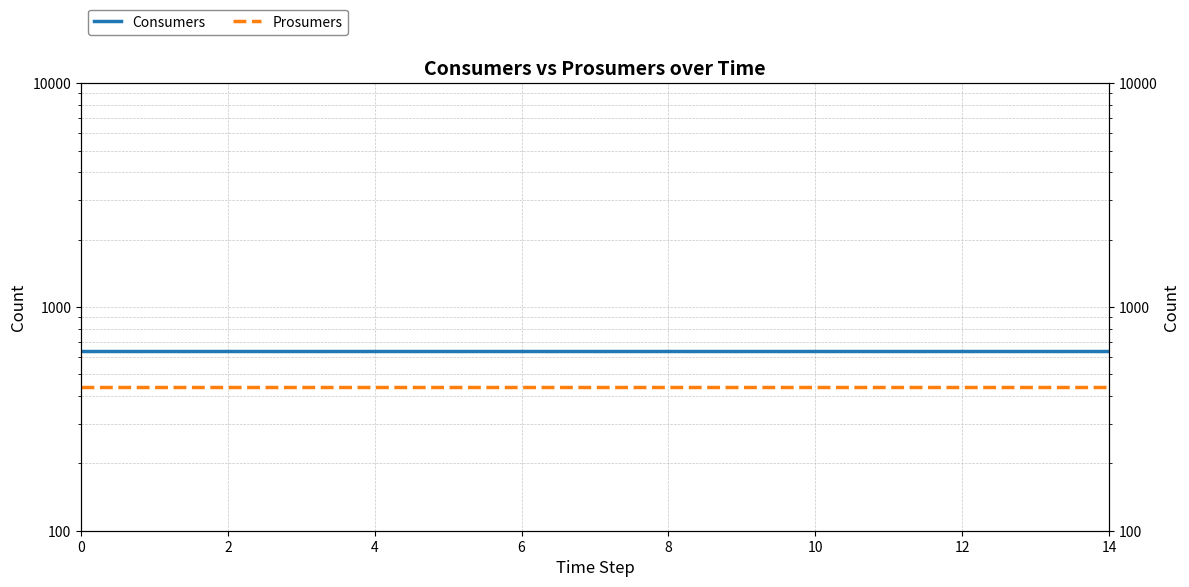

Which series changed the most between 4 and 6?

Consumers